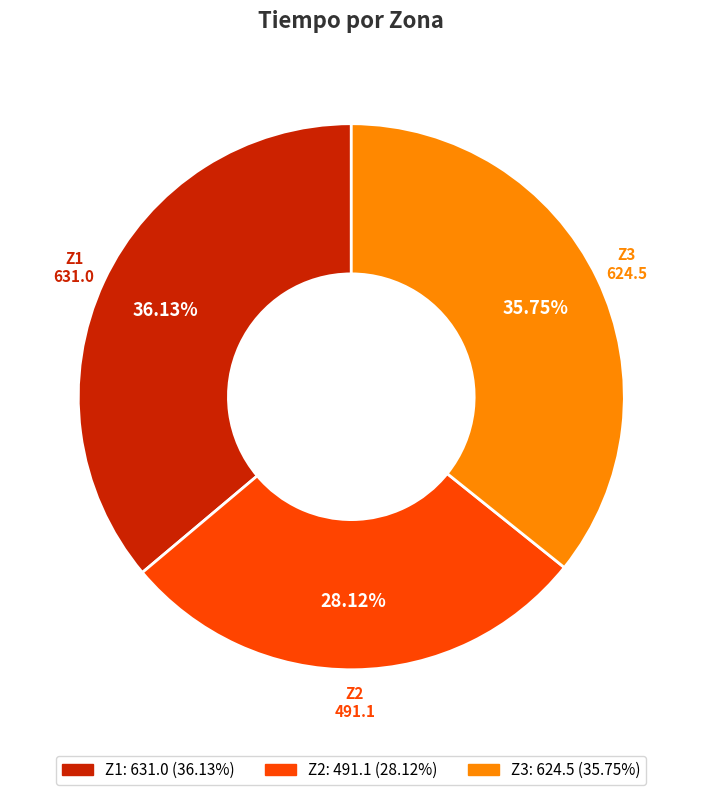

What percentage is the Z1 slice, to the nearest percent?

36%